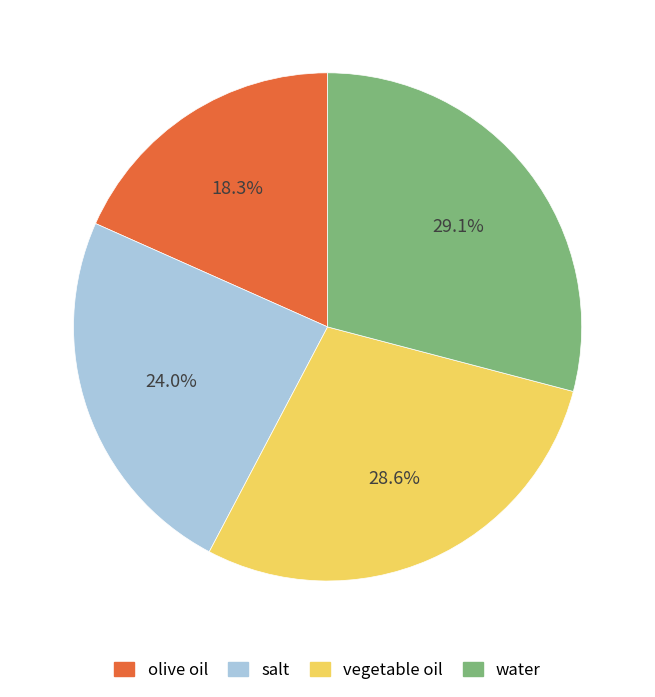

To the nearest percent, what percentage of the pie is vegetable oil?

29%